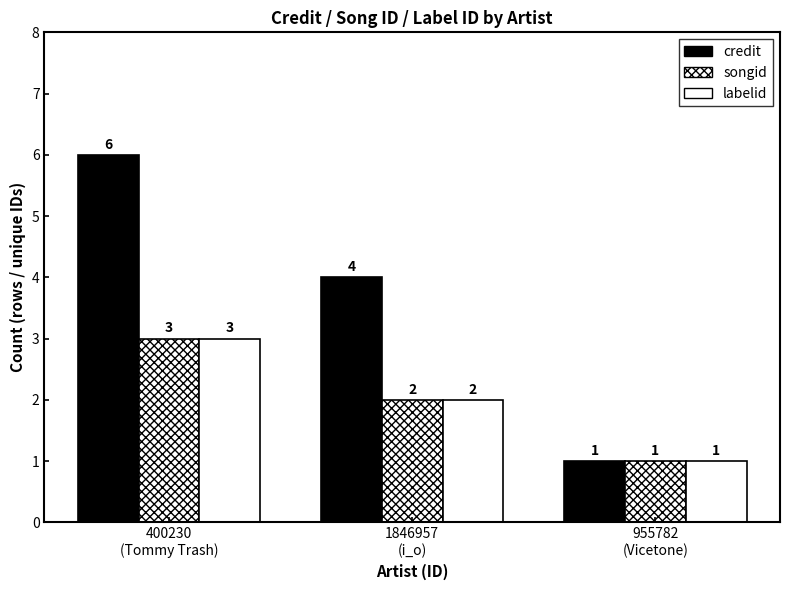

Does the chart contain stacked bars?

No